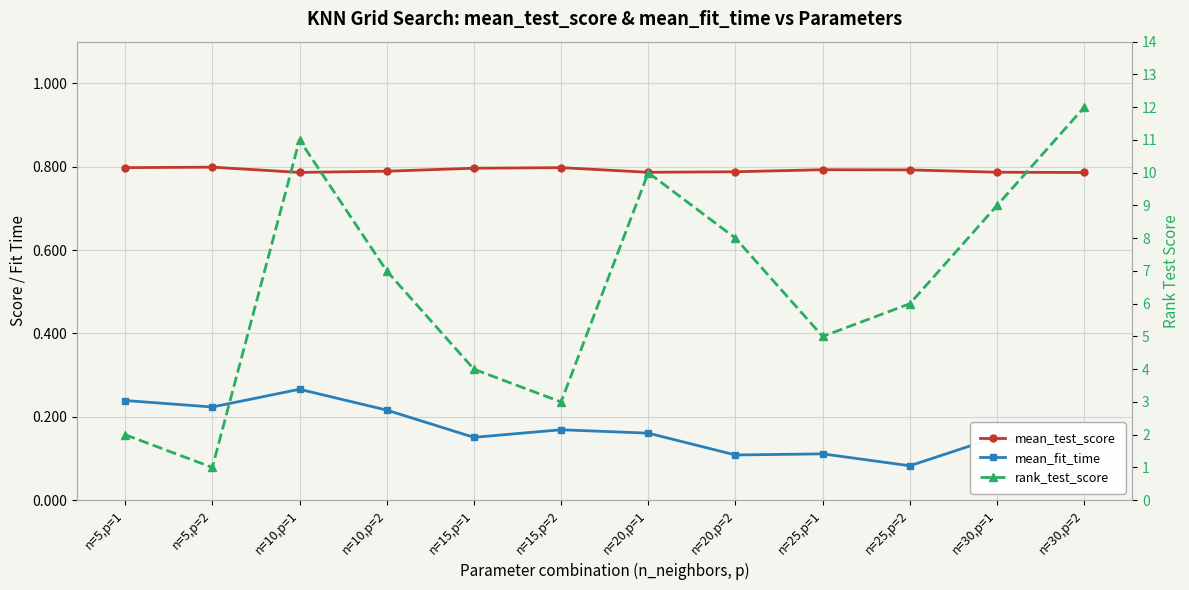

What is the minimum value for mean_fit_time?

0.1